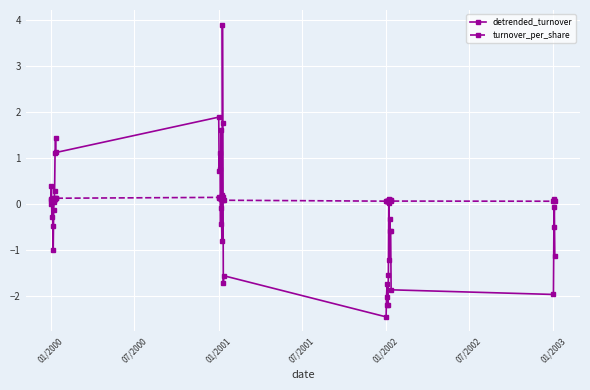

What is the greatest value displayed?

3.9